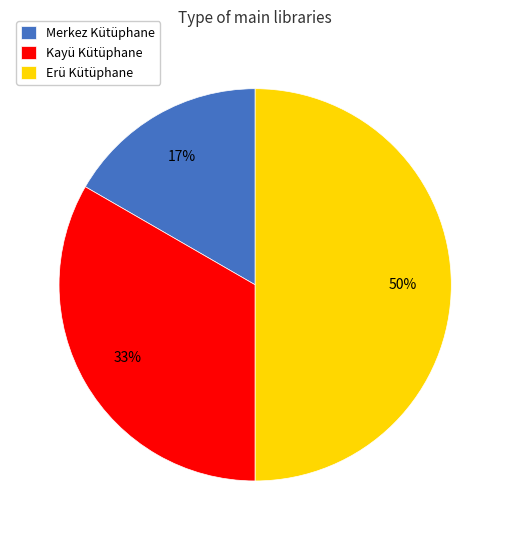

Rank the categories by value from lowest to highest.

Merkez Kütüphane, Kayü Kütüphane, Erü Kütüphane